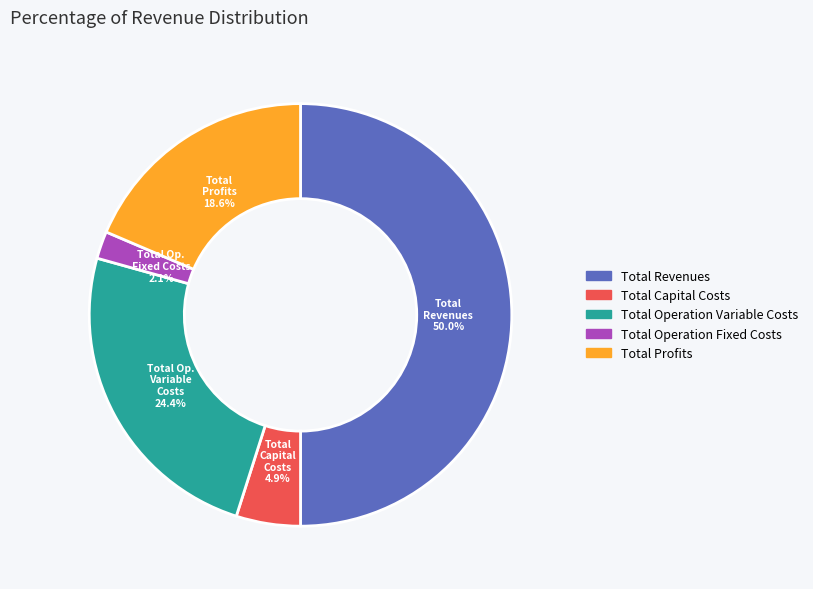

To the nearest percent, what portion does Total Capital Costs represent?

5%